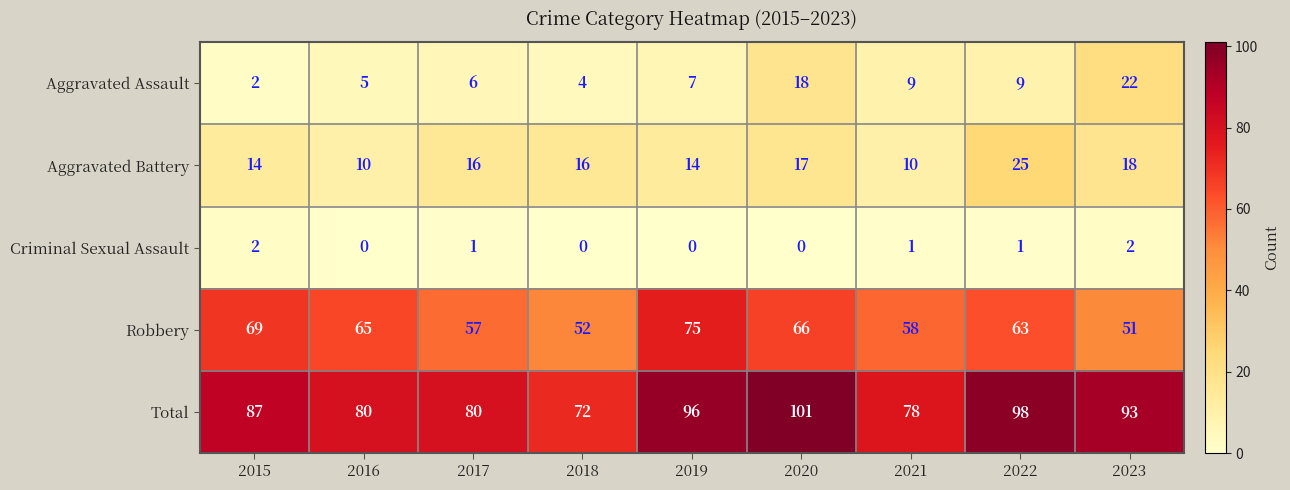

List the series in order of their peak value, highest first.

Total, Robbery, Aggravated Battery, Aggravated Assault, Criminal Sexual Assault